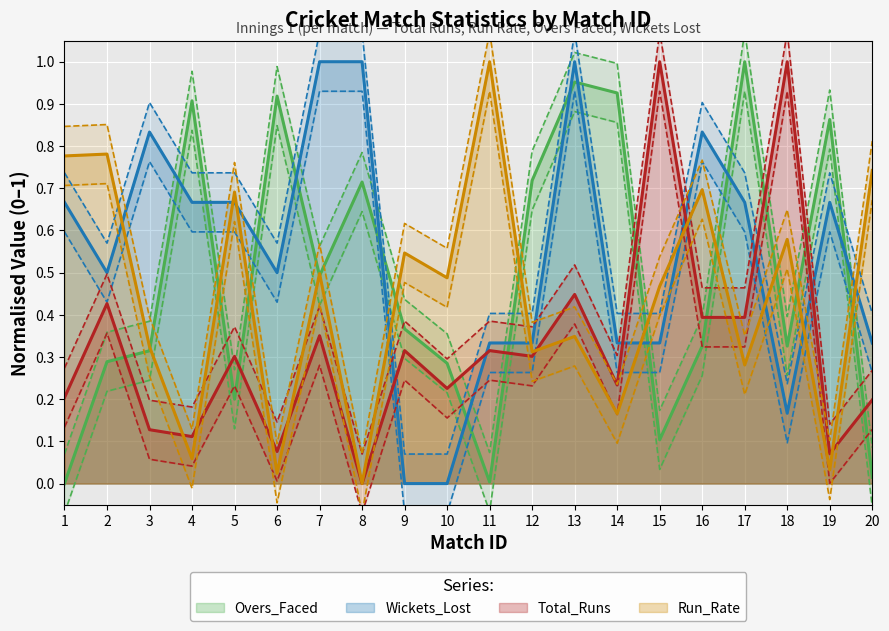

What is the value of the Total_Runs point at the 7th from the left?

0.4